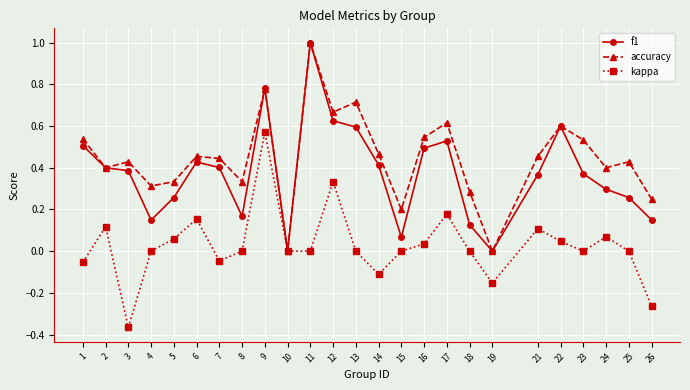

At which category is the sum across all series the highest?

9